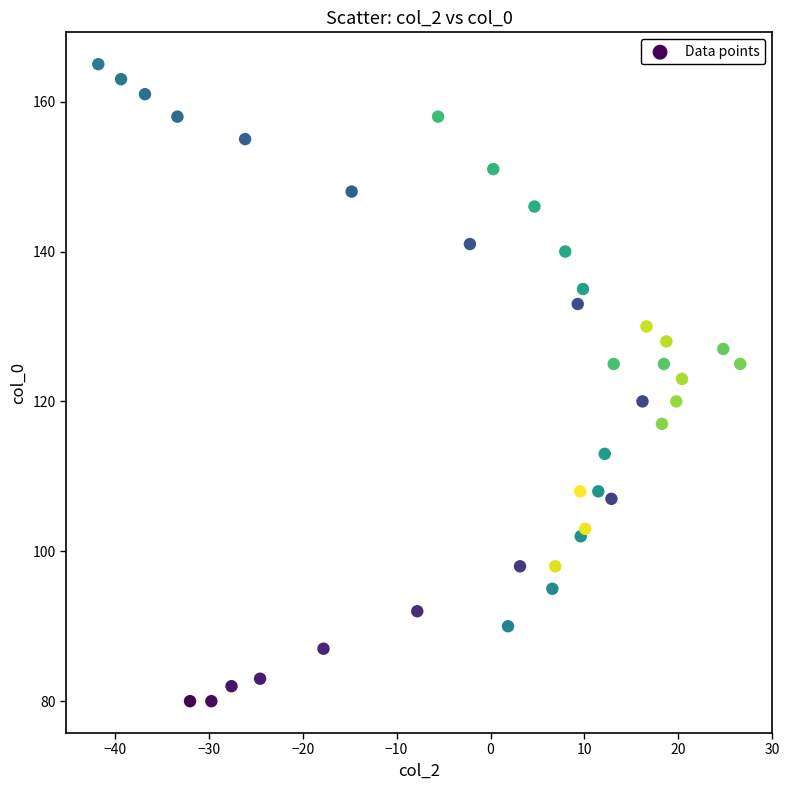

What is the range of Y values (max minus min)?

85